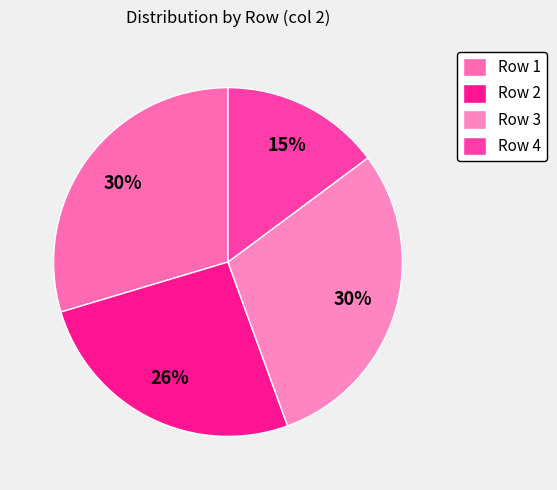

Combined, do Row 1 and Row 2 account for over 50%?

Yes